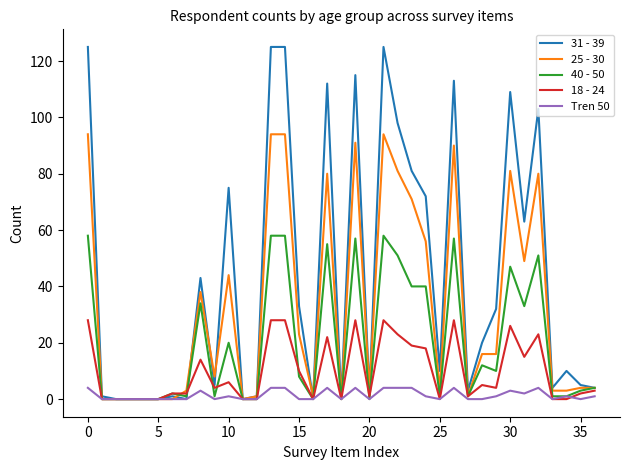

Which series has the largest total across all categories?

31 - 39